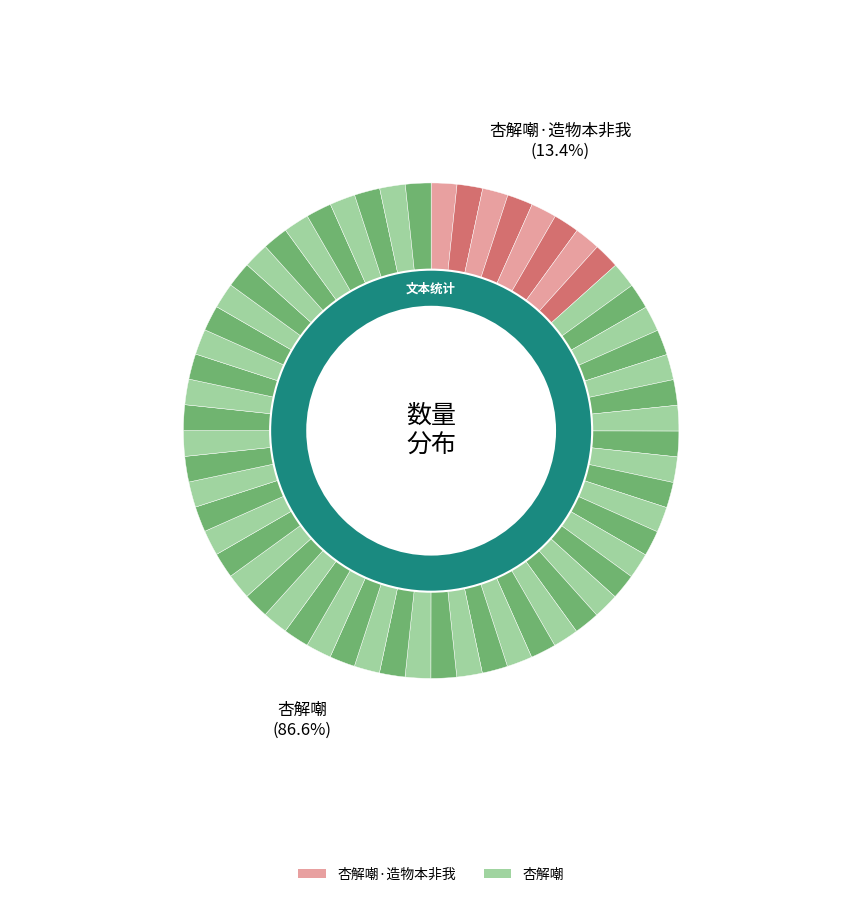

How many slices are in this pie chart?

2